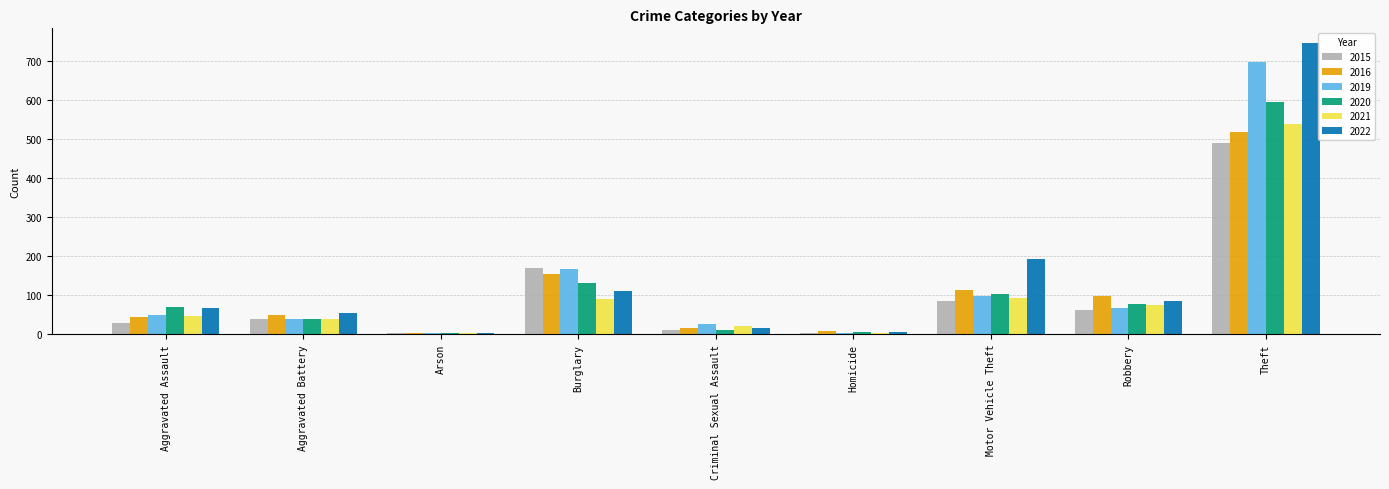

What is the sum of all 2020 values?

1032